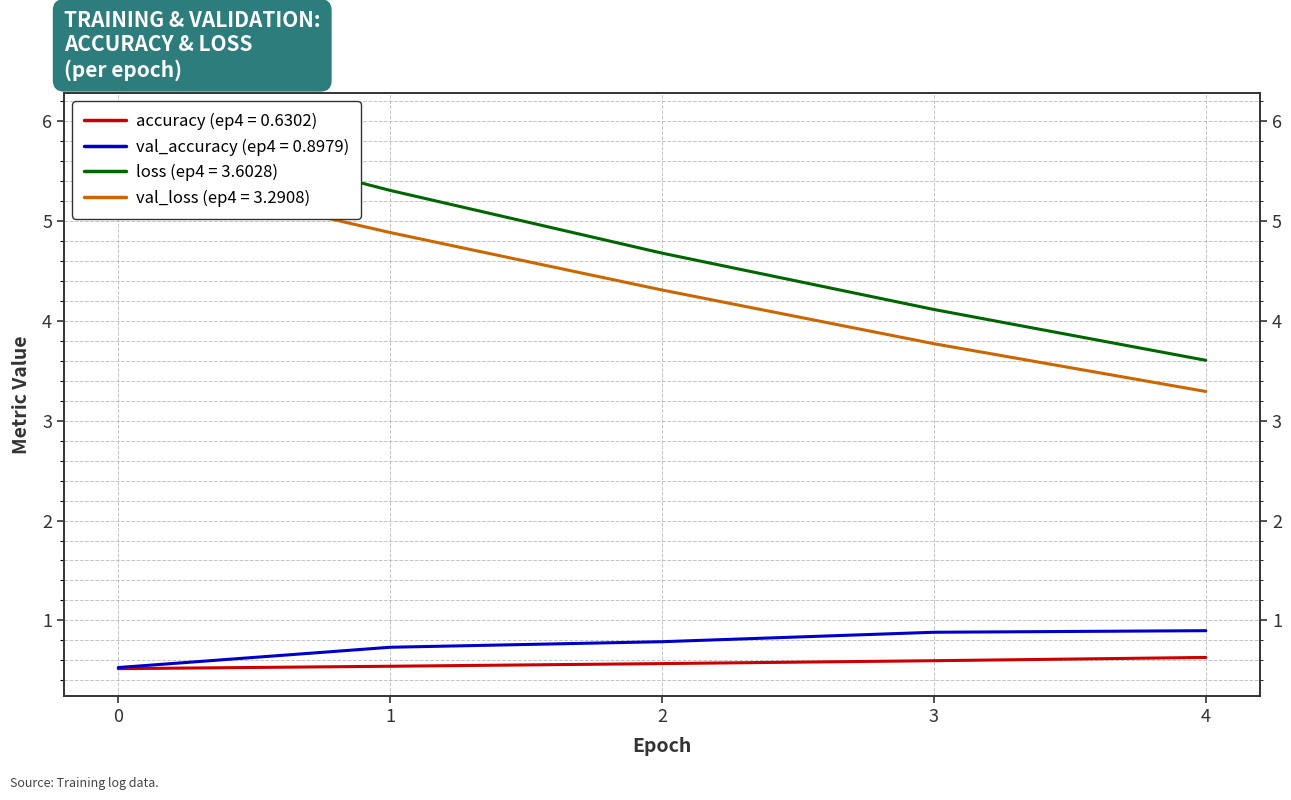

Which series has the widest spread of values?

loss